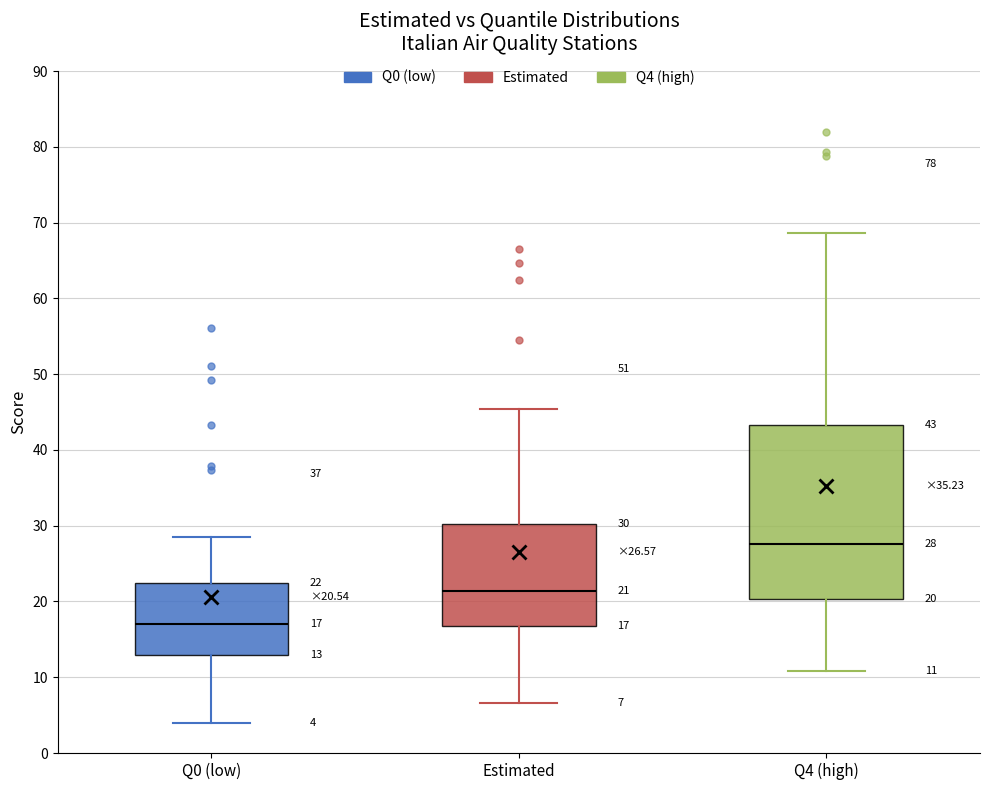

Which box has the lowest median line?

Q0 (low)